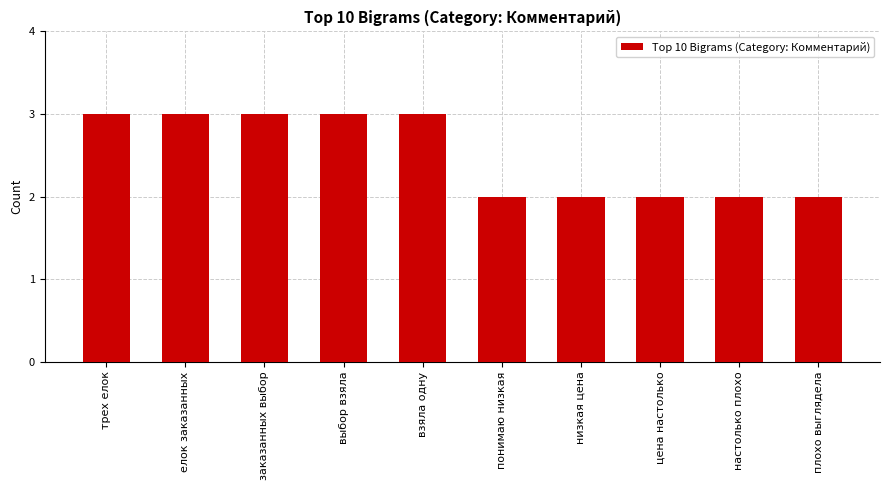

What is the sum of the values at елок заказанных and плохо выглядела?

5